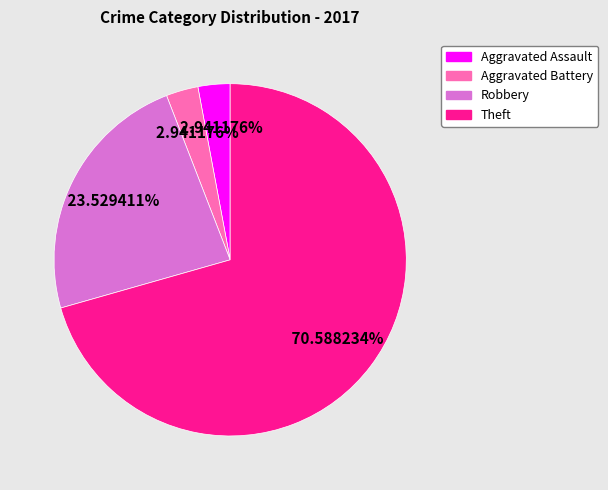

Does Theft account for over 50% of the chart?

Yes